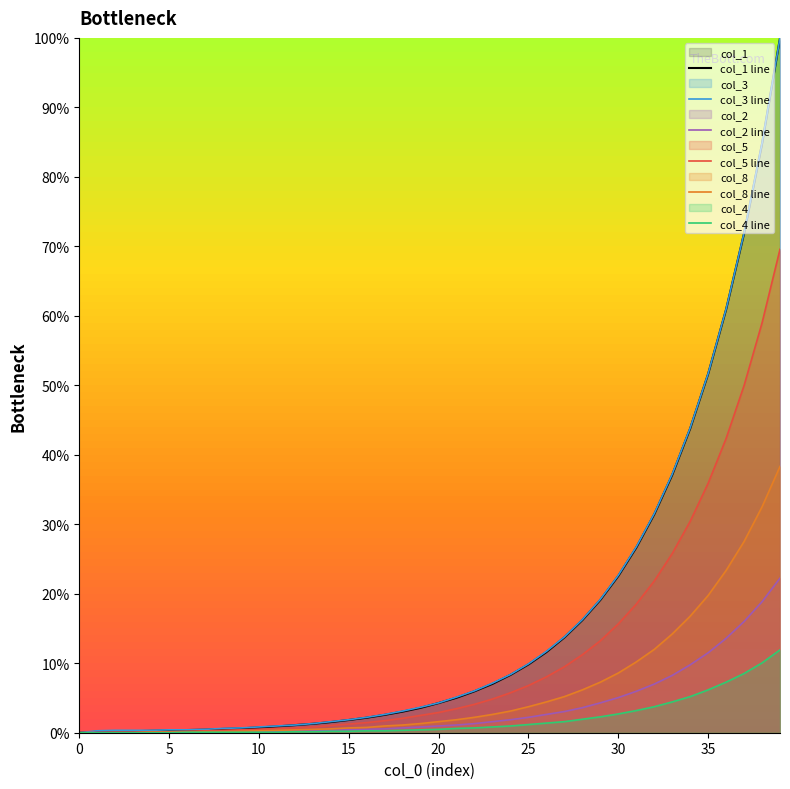

What is the maximum value shown in the chart?

100.0